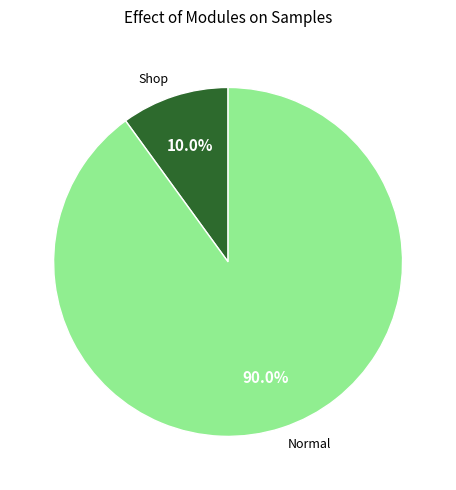

Rank the categories by value from lowest to highest.

Shop, Normal